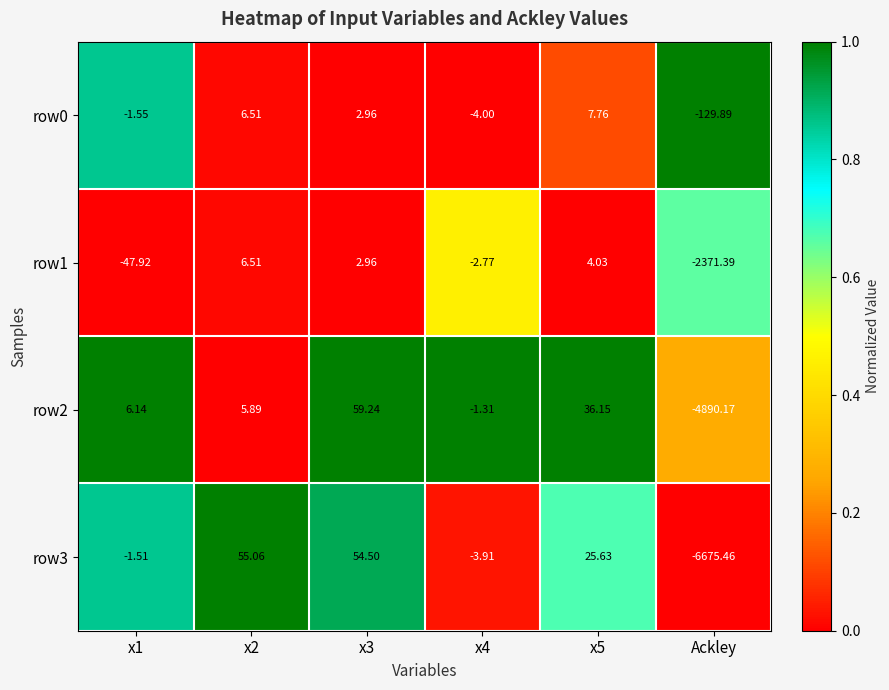

At which label does row2 reach its minimum?

Ackley